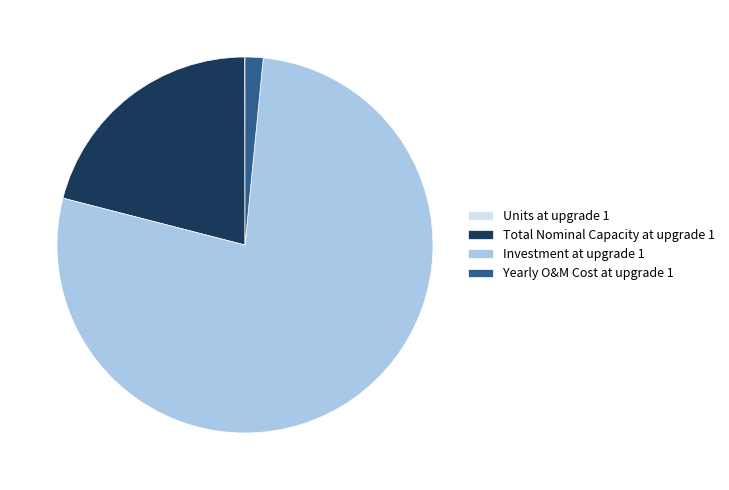

Approximately how many times larger is the value at Total Nominal Capacity at upgrade 1 compared to Investment at upgrade 1?

0.3